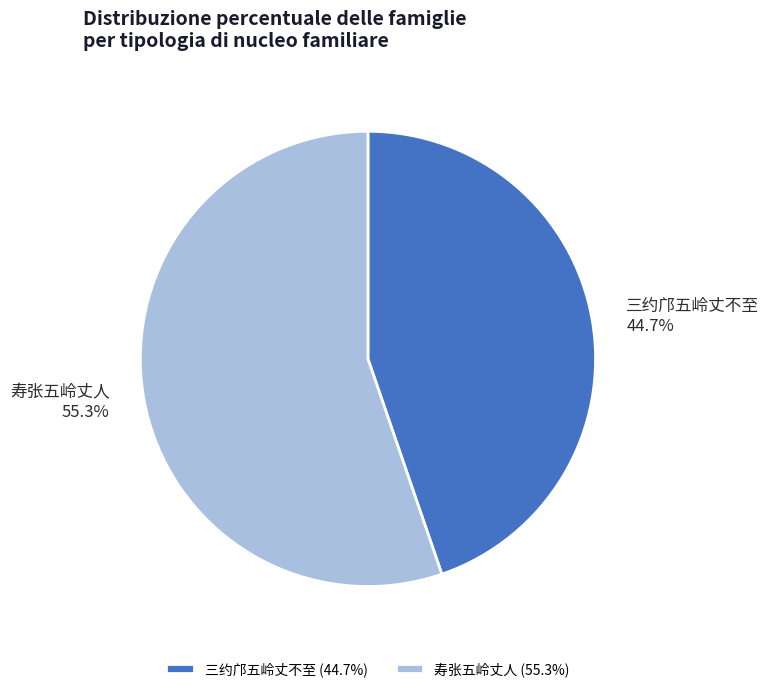

To the nearest percent, what portion does 三约邝五岭丈不至 represent?

45%